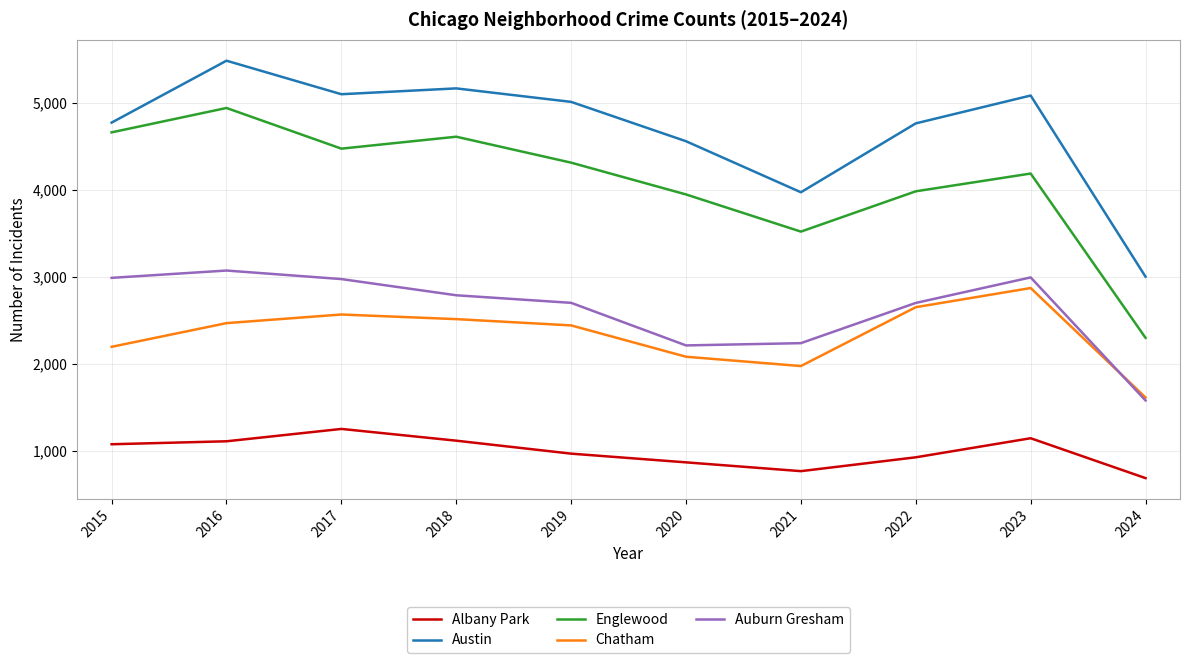

List the series in order of their peak value, highest first.

Austin, Englewood, Auburn Gresham, Chatham, Albany Park